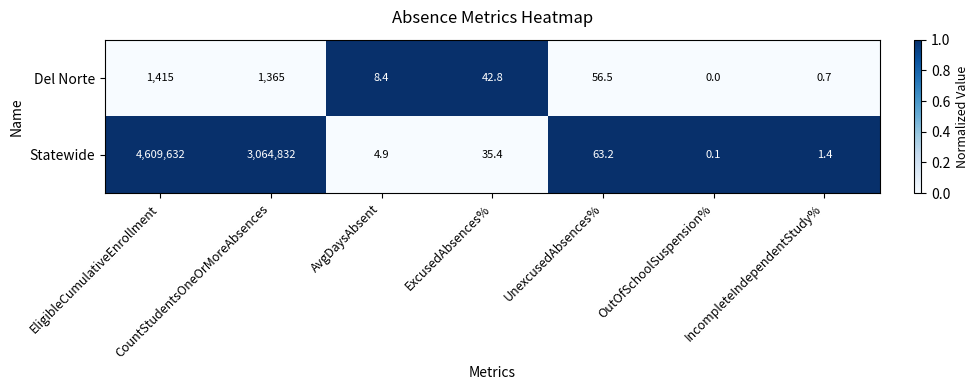

Which series changed the most between EligibleCumulativeEnrollment and UnexcusedAbsences%?

Statewide